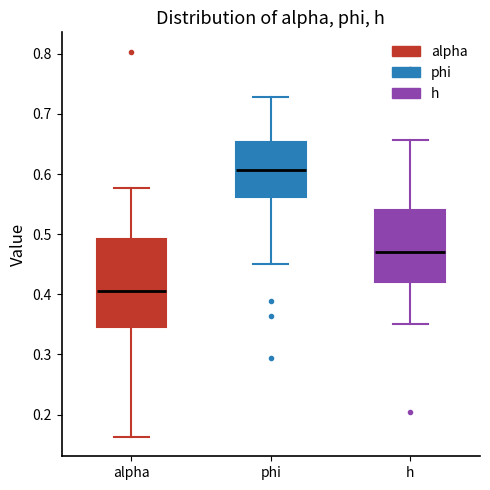

Reading left to right, transcribe this box plot: for each box, give where its median line is, the range the box spans, and where its two whiskers end, as read against the y-axis. The values are not printed on the chart, so give them approximately, as read against the axis.

alpha: median 0.40, box 0.35 to 0.49, whiskers 0.16 to 0.58
phi: median 0.61, box 0.56 to 0.65, whiskers 0.45 to 0.73
h: median 0.47, box 0.42 to 0.54, whiskers 0.35 to 0.66